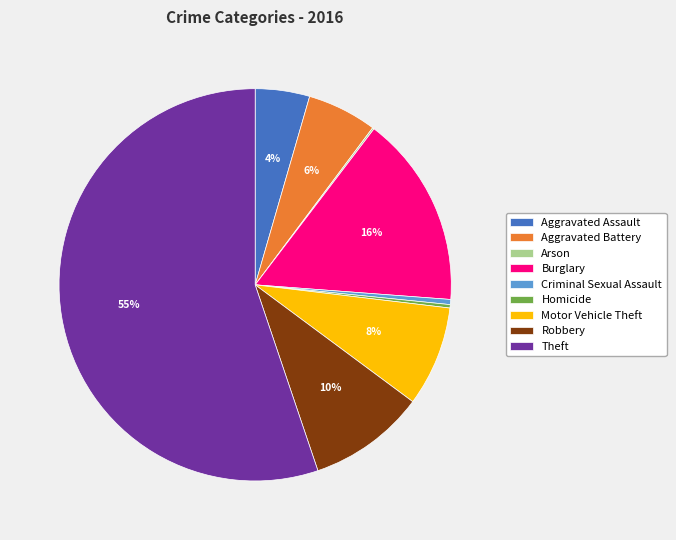

Approximately how many times larger is the value at Aggravated Assault compared to Homicide?

16.0